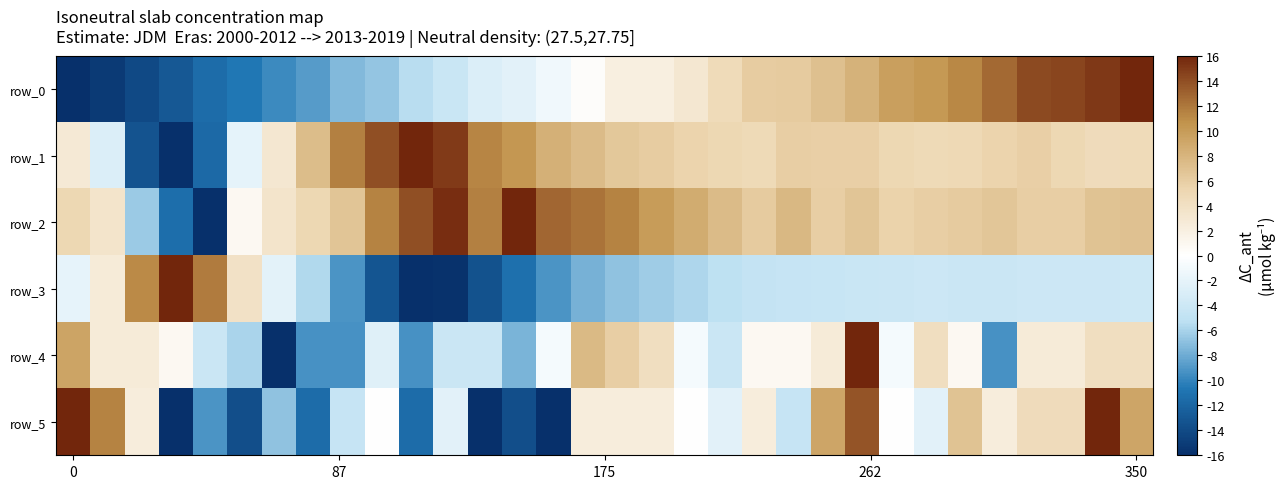

Reading left to right, extract all data points from this chart.

row_0: -16.0	-15.2	-14.0	-12.9	-11.5	-10.7	-9.7	-8.8	-7.4	-6.7	-5.4	-4.3	-2.8	-2.3	-1.2	0.3	2.1	2.1	3.1	4.7	6.1	6.2	7.1	8.2	9.7	10.2	11.1	12.7	14.1	14.4	15.1	16.0
row_1: 2.8	-2.8	-13.3	-16.0	-11.7	-2.1	3.0	7.3	11.5	13.9	16.0	14.9	11.3	10.3	8.3	7.5	6.4	6.1	5.5	5.0	4.8	5.9	5.8	5.8	5.1	4.8	5.0	5.4	5.8	5.1	4.5	4.7
row_2: 5.0	3.4	-6.5	-11.3	-16.0	0.8	3.5	5.0	6.7	11.5	14.0	15.6	11.6	16.0	12.9	12.1	11.4	10.0	8.7	7.5	6.2	7.7	5.9	6.6	5.6	6.0	6.2	6.5	6.0	6.0	6.9	7.0
row_3: -2.0	2.5	11.1	16.0	11.8	3.9	-2.2	-5.7	-9.2	-13.2	-16.0	-15.9	-13.4	-11.2	-9.2	-7.7	-6.9	-6.4	-5.8	-5.2	-4.7	-4.6	-4.4	-4.4	-4.2	-4.1	-4.2	-4.2	-4.1	-4.1	-4.0	-4.0
row_4: 9.3	2.5	2.5	0.8	-4.2	-5.9	-16.0	-9.3	-9.3	-2.5	-9.3	-4.2	-4.2	-7.6	-0.8	7.6	5.9	4.2	-0.8	-4.2	0.8	0.8	2.5	16.0	-0.8	4.2	0.8	-9.3	2.5	2.5	4.2	4.2
row_5: 16.0	11.4	2.3	-16.0	-9.1	-13.7	-6.9	-11.4	-4.6	0.0	-11.4	-2.3	-16.0	-13.7	-16.0	2.3	2.3	2.3	0.0	-2.3	2.3	-4.6	9.1	13.7	0.0	-2.3	6.9	2.3	4.6	4.6	16.0	9.1